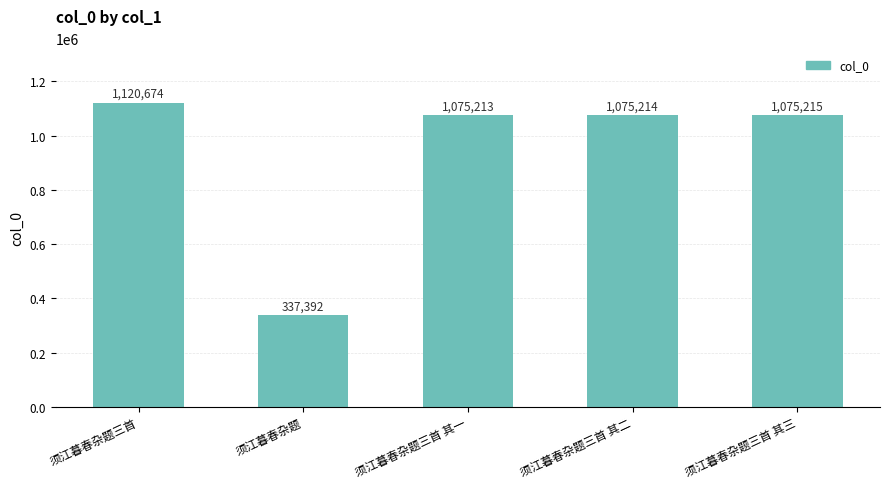

The chart shows a value of 1643066 at 须江暮春杂题三首 其二. True or false?

False